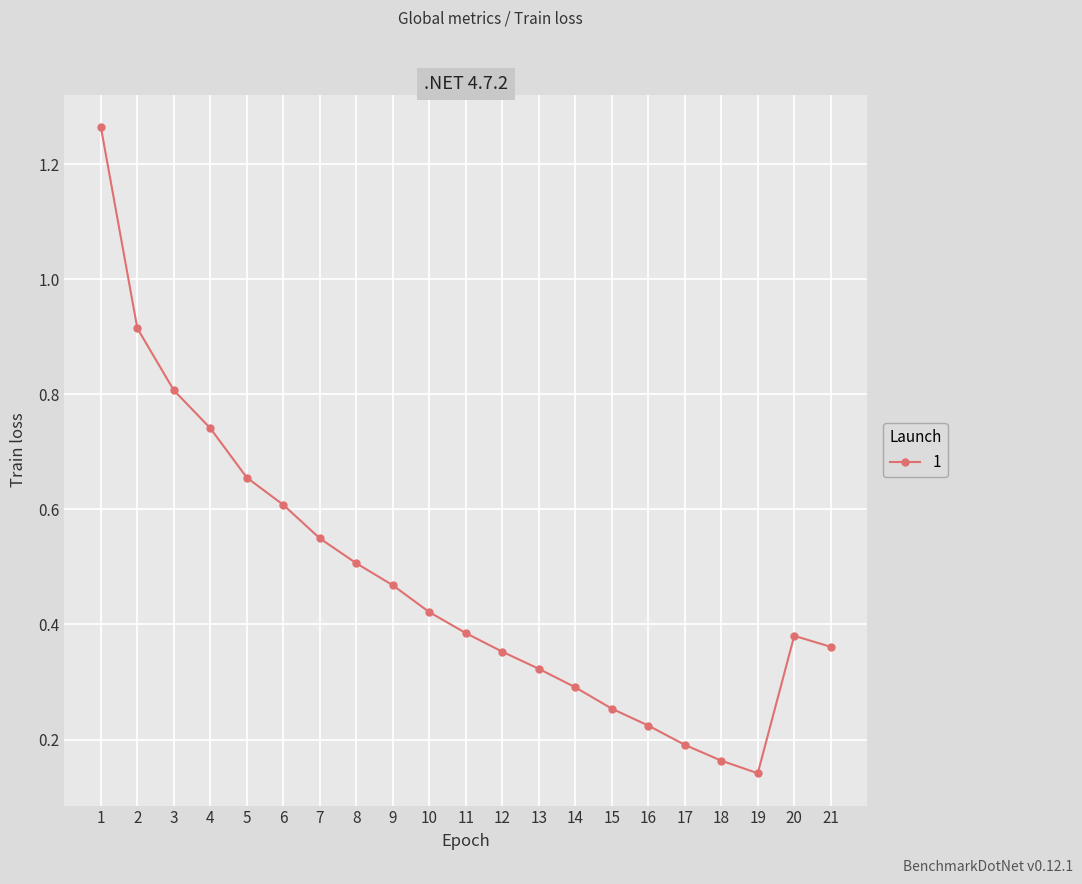

What is the sum of the values at 14 and 1?

1.6